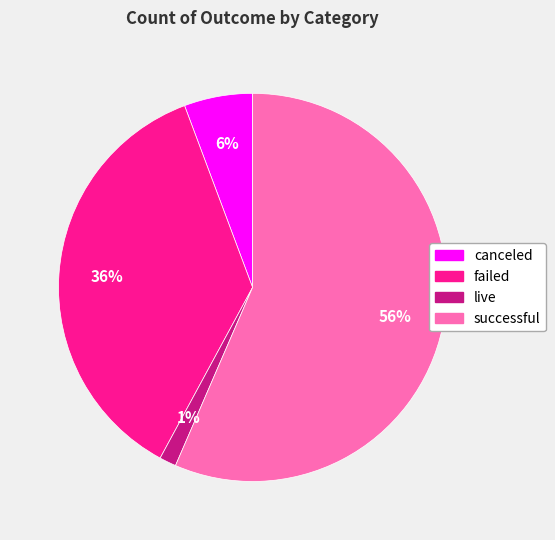

True or false: failed accounts for 44% of the total.

False